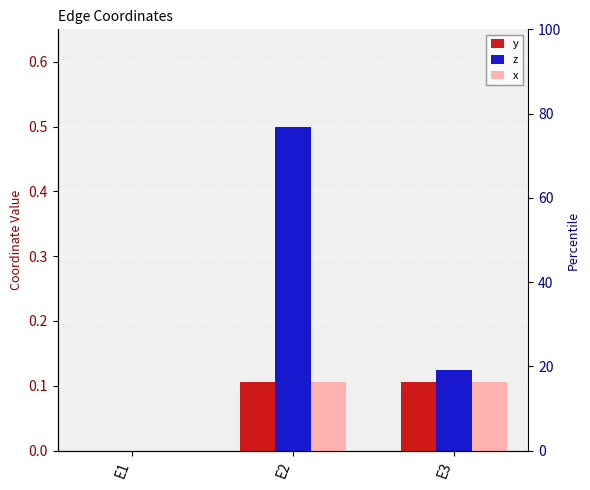

Reading left to right, transcribe all the data shown in this chart.

y: 0.0	0.1	0.1
z: 0.0	0.5	0.1
x: 0.0	0.1	0.1